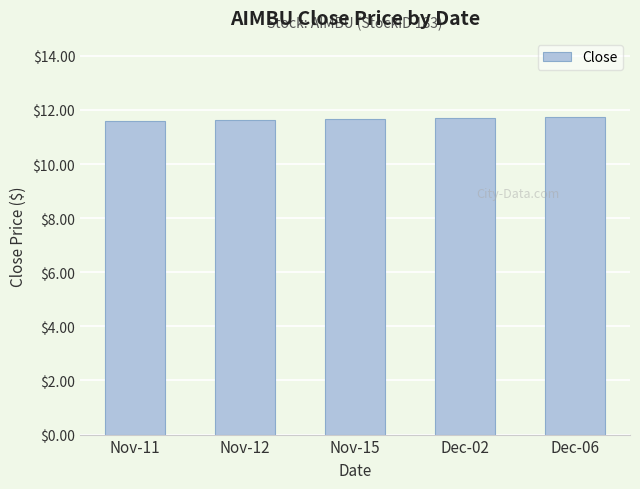

What is the sum of the values at Dec-02 and Nov-15?

23.3